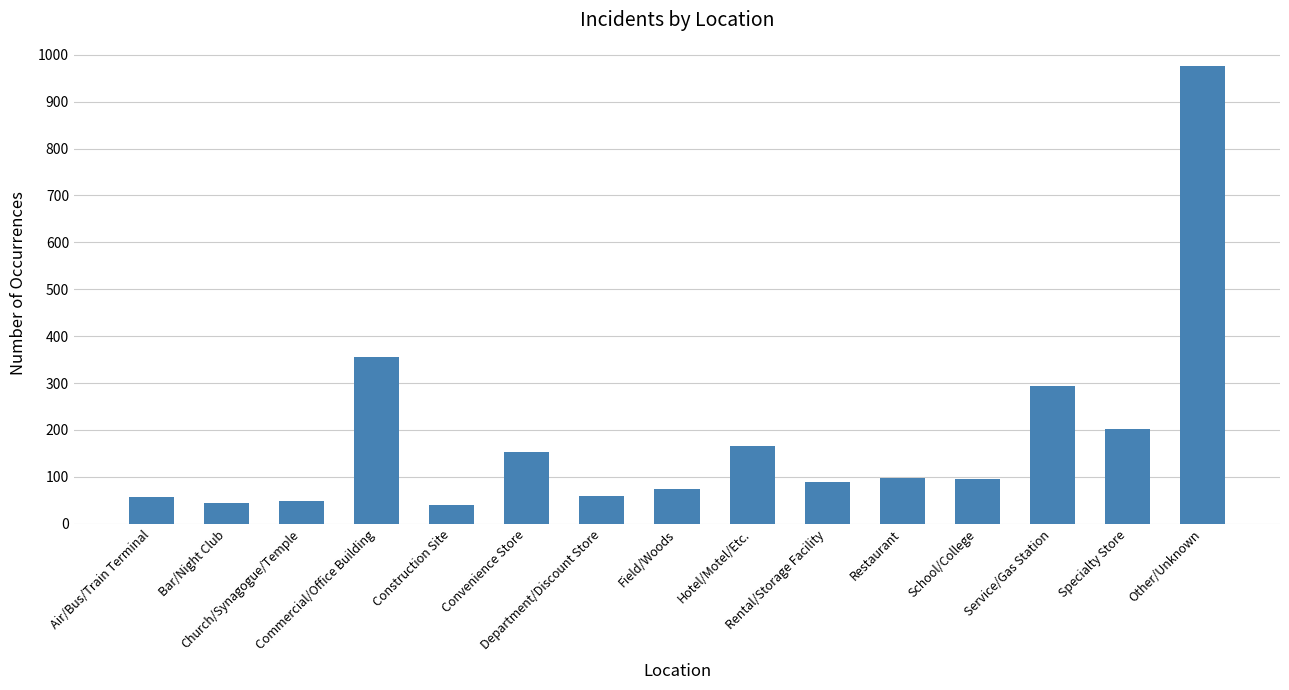

What is the average value?

183